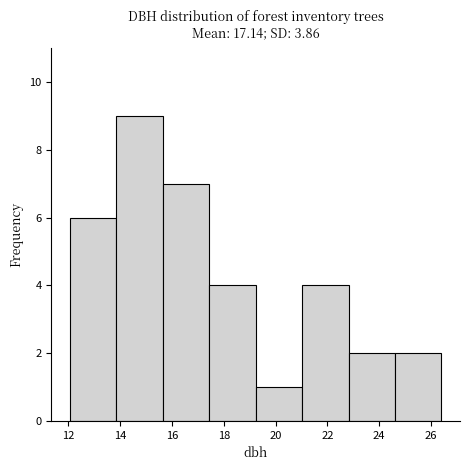

Reading left to right, transcribe this chart: for each bar, give the range it covers on the x-axis and its height. Neither the bar edges nor the heights are printed on the chart, so give them approximately, as read against the axes.

12.0 to 13.8: 6
13.8 to 15.6: 9
15.6 to 17.4: 7
17.4 to 19.2: 4
19.2 to 21.0: 1
21.0 to 22.8: 4
22.8 to 24.6: 2
24.6 to 26.4: 2